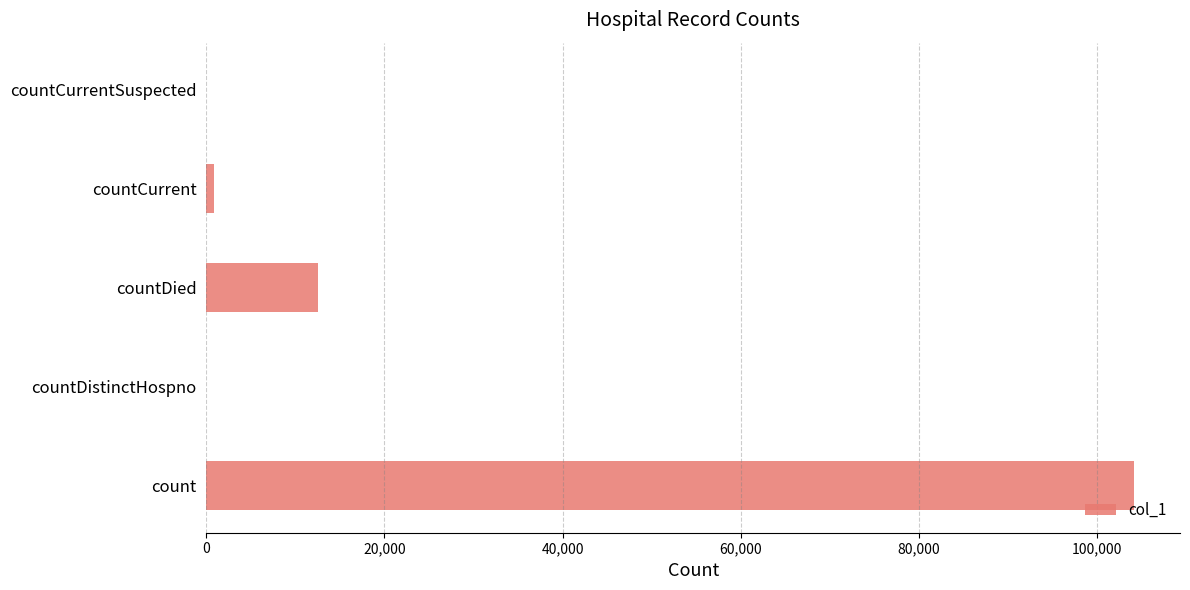

What is the change in value from count to countDied?

-91603